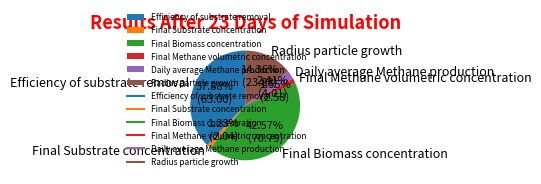

Combined, do Daily average Methane production and Radius particle growth account for over 50%?

No